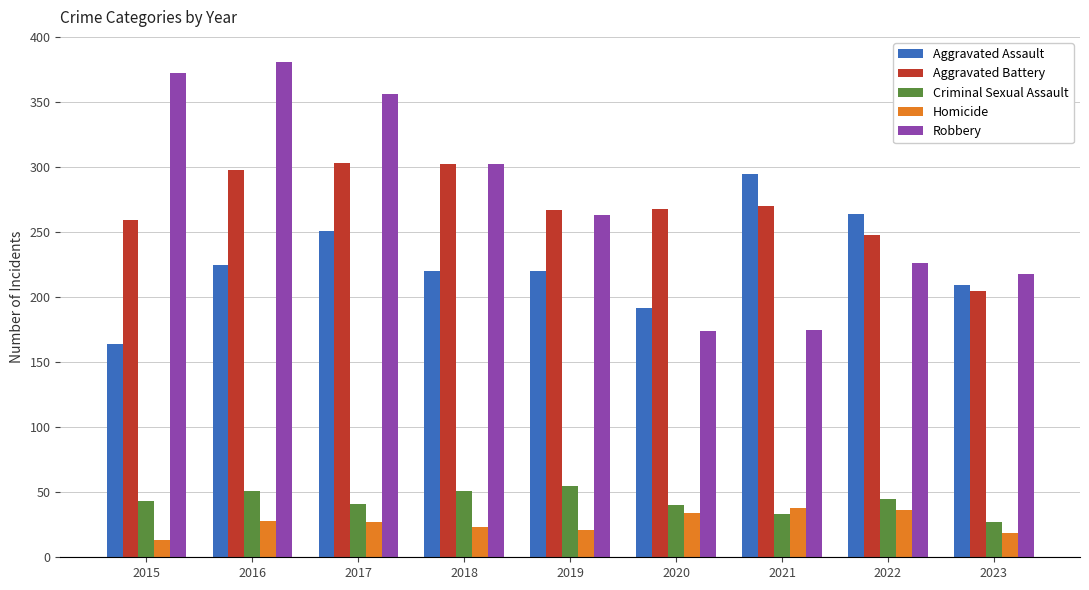

What is the average value of the Aggravated Battery series?

269